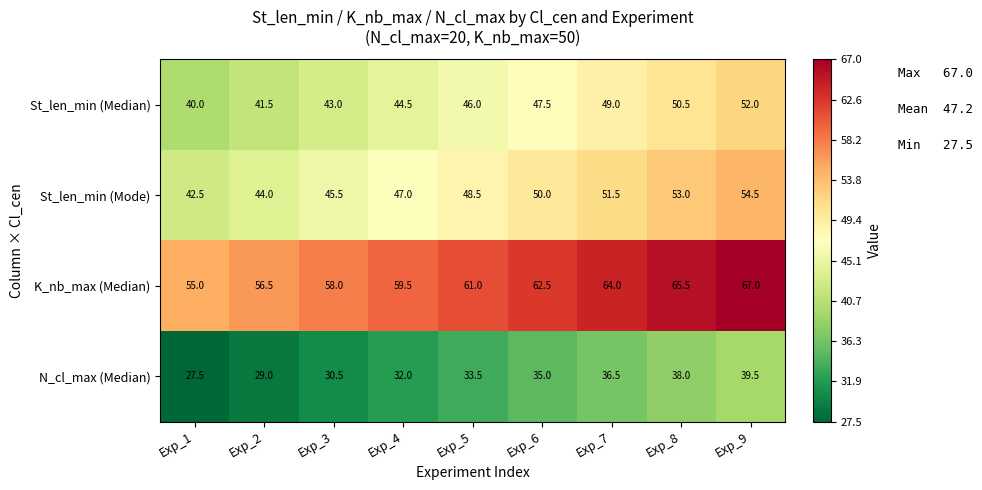

What value does the St_len_min (Mode) series have at Exp_9?

54.5